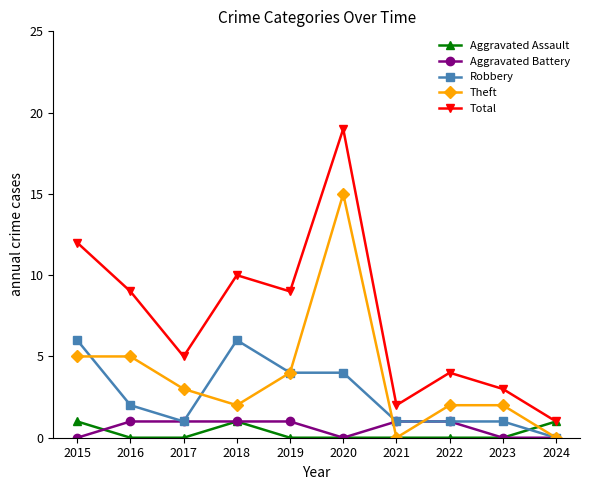

What is the total value across all series at 2016?

17